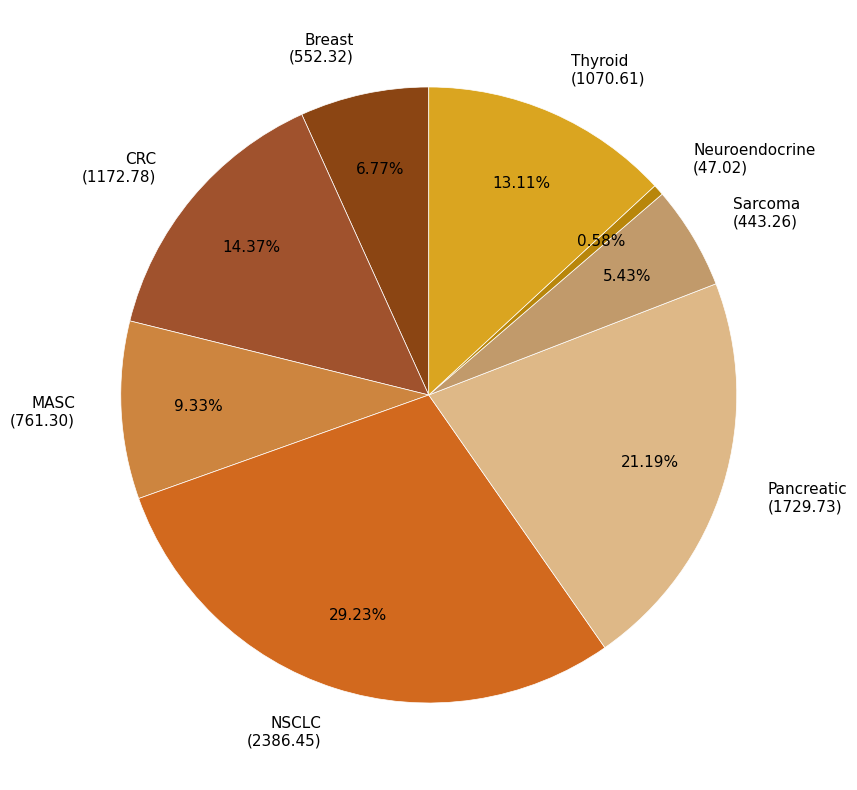

What portion of the pie excludes CRC?

85.6%